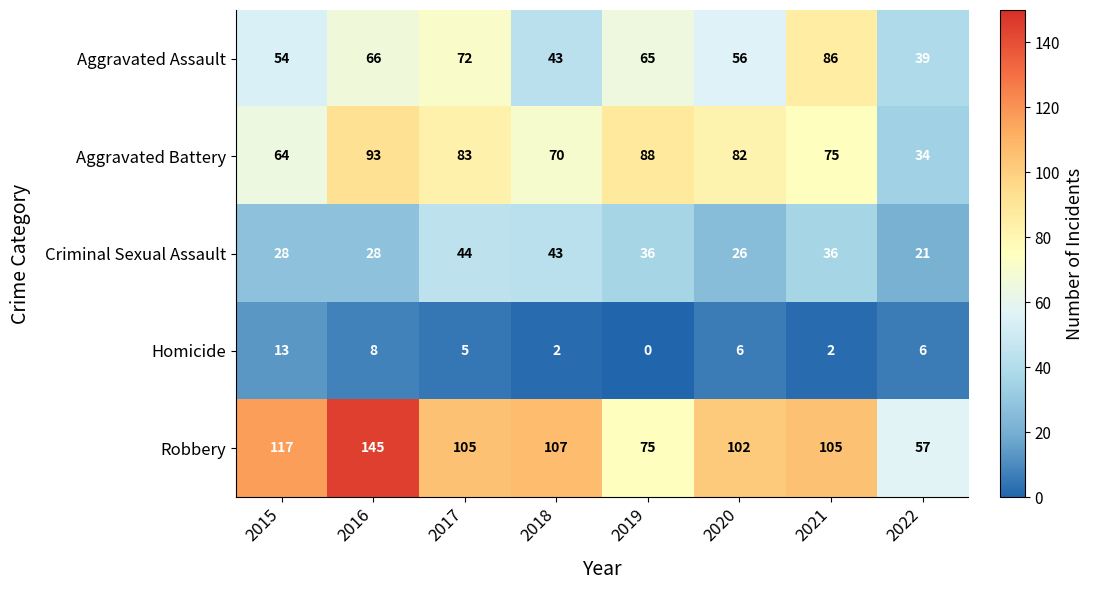

At 2016, list the series in order from smallest to largest.

Homicide, Criminal Sexual Assault, Aggravated Assault, Aggravated Battery, Robbery